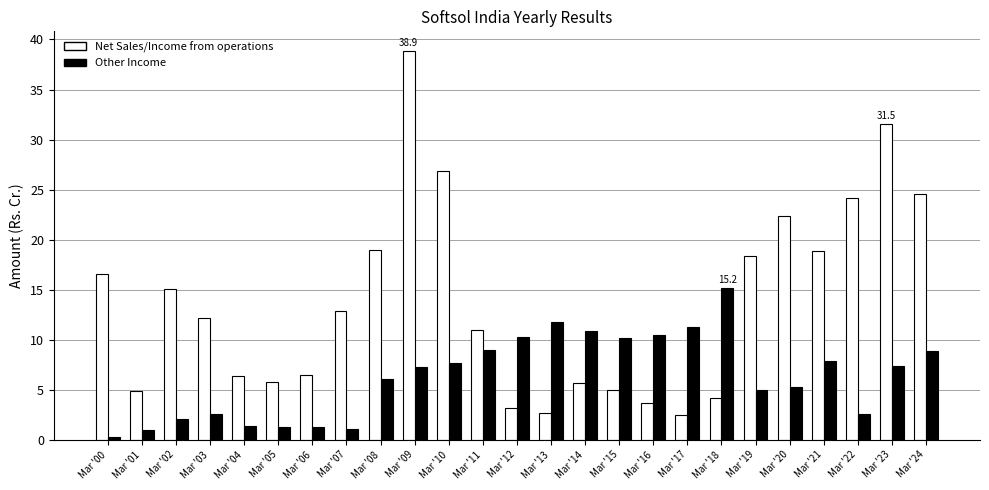

Rank the series by their average value, from lowest to highest.

Other Income, Net Sales/Income from operations